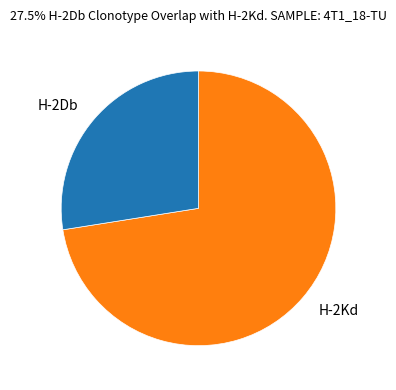

Is there any slice that represents more than half of the pie?

Yes